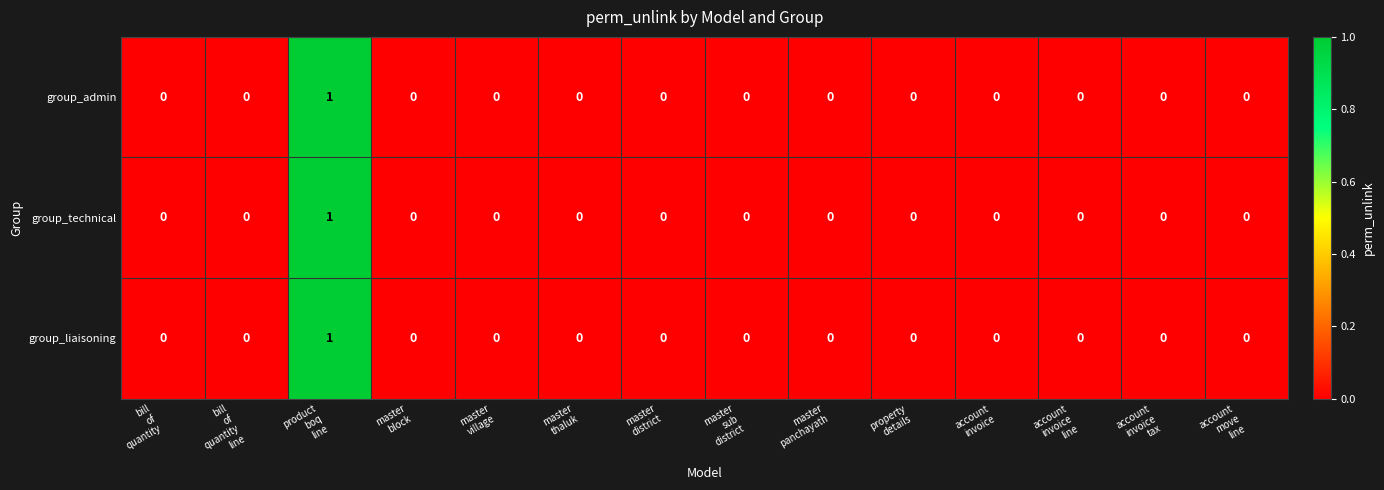

Count the group_admin values in the range 0 to 1.

14